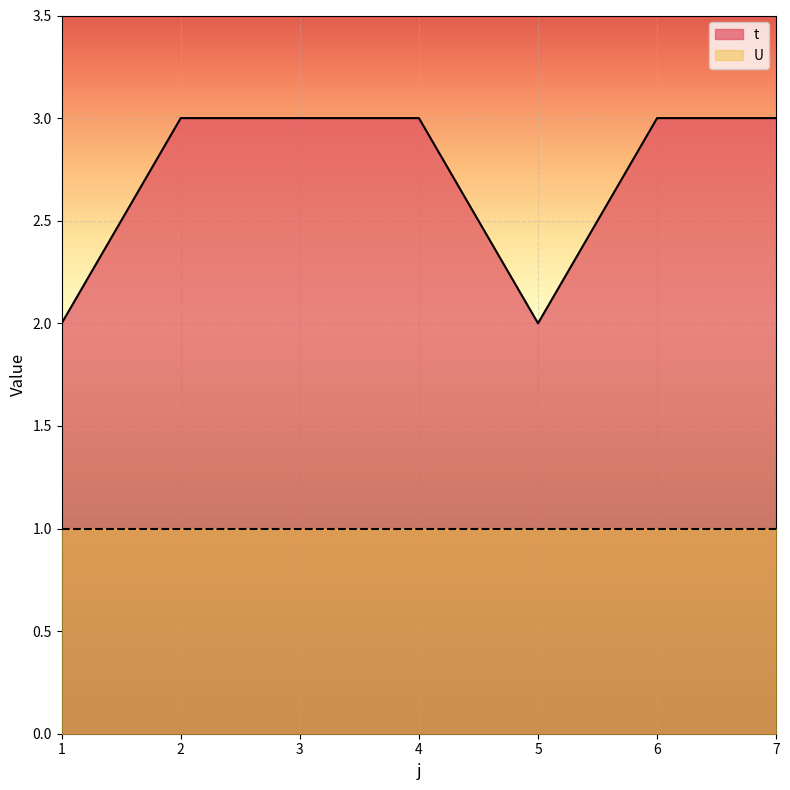

What is the ratio of the value at 5 to the value at 4?

0.7